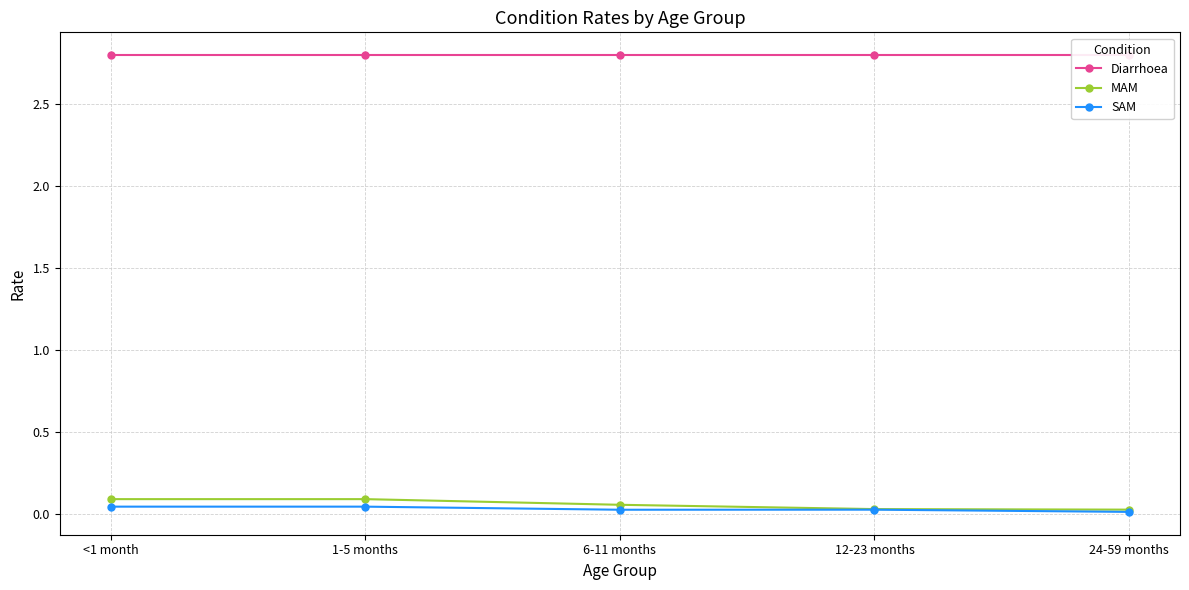

True or false: Diarrhoea has more than 0 interior local peaks.

False